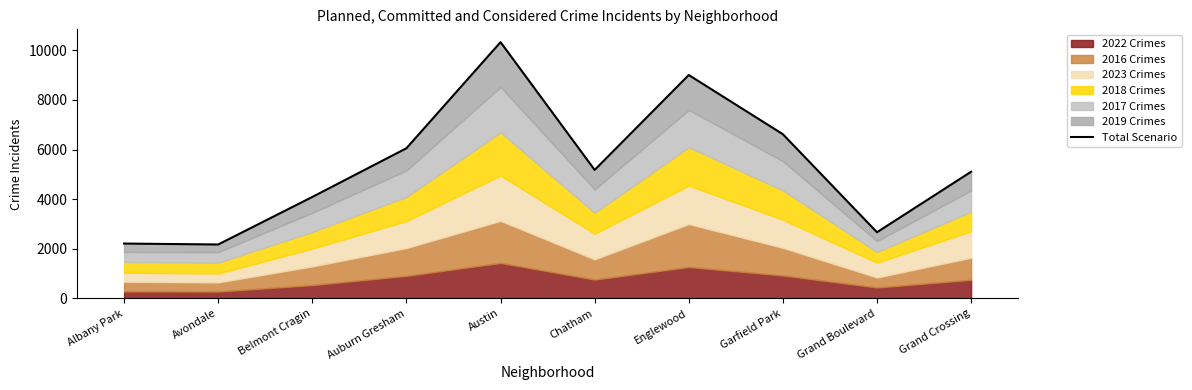

At which category does the data reach its first local valley?

Avondale